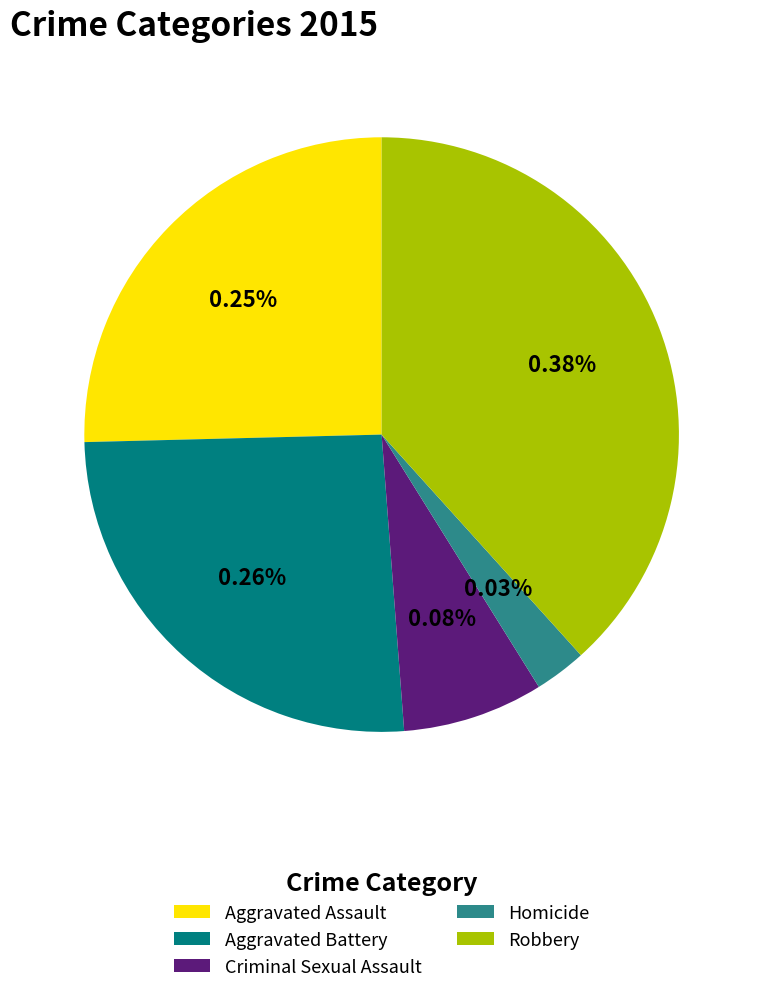

How many segments does this pie chart have?

5